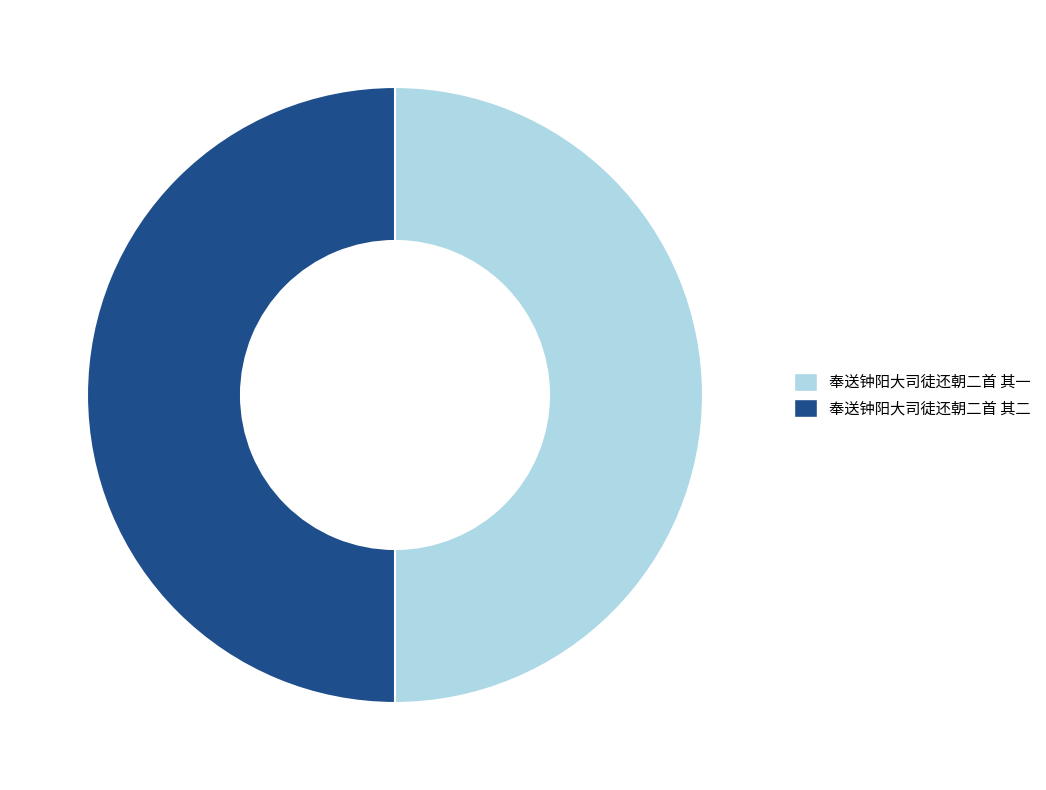

Combined, do 奉送钟阳大司徒还朝二首 其二 and 奉送钟阳大司徒还朝二首 其一 account for over 50%?

Yes